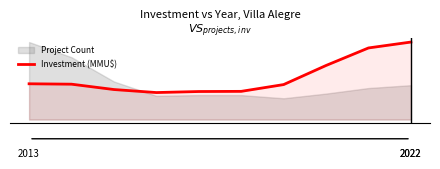

What is the change in value from 8 to 9?

+0.6